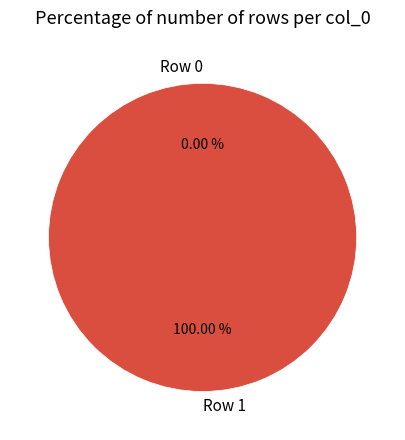

Which category accounts for the majority?

Row 1